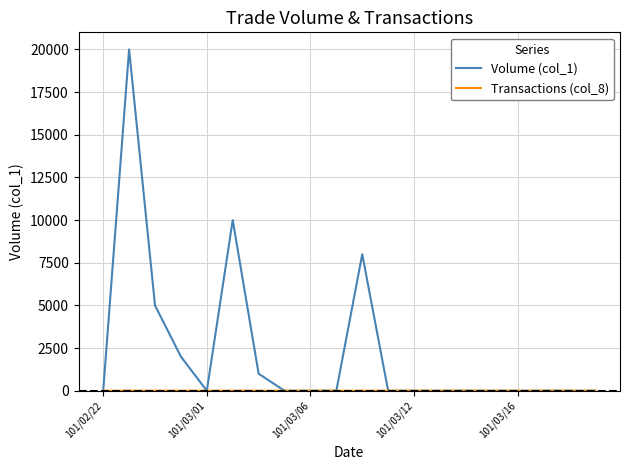

Which series has the largest range (max minus min)?

Volume (col_1)